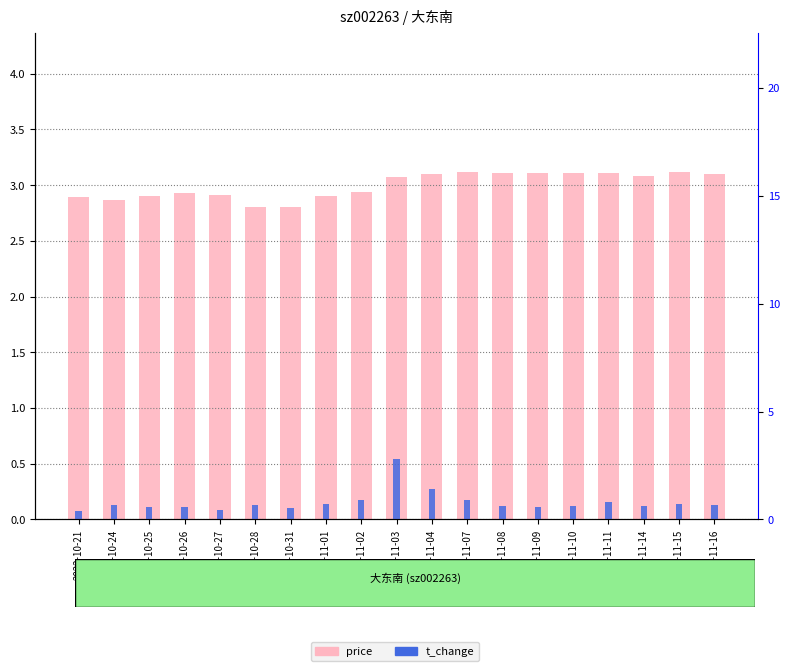

Reading left to right, what are all the values shown in this chart?

price: 2.9	2.9	2.9	2.9	2.9	2.8	2.8	2.9	2.9	3.1	3.1	3.1	3.1	3.1	3.1	3.1	3.1	3.1	3.1
t_change: 0.4	0.7	0.6	0.6	0.4	0.7	0.5	0.7	0.9	2.8	1.4	0.9	0.6	0.6	0.6	0.8	0.6	0.7	0.7